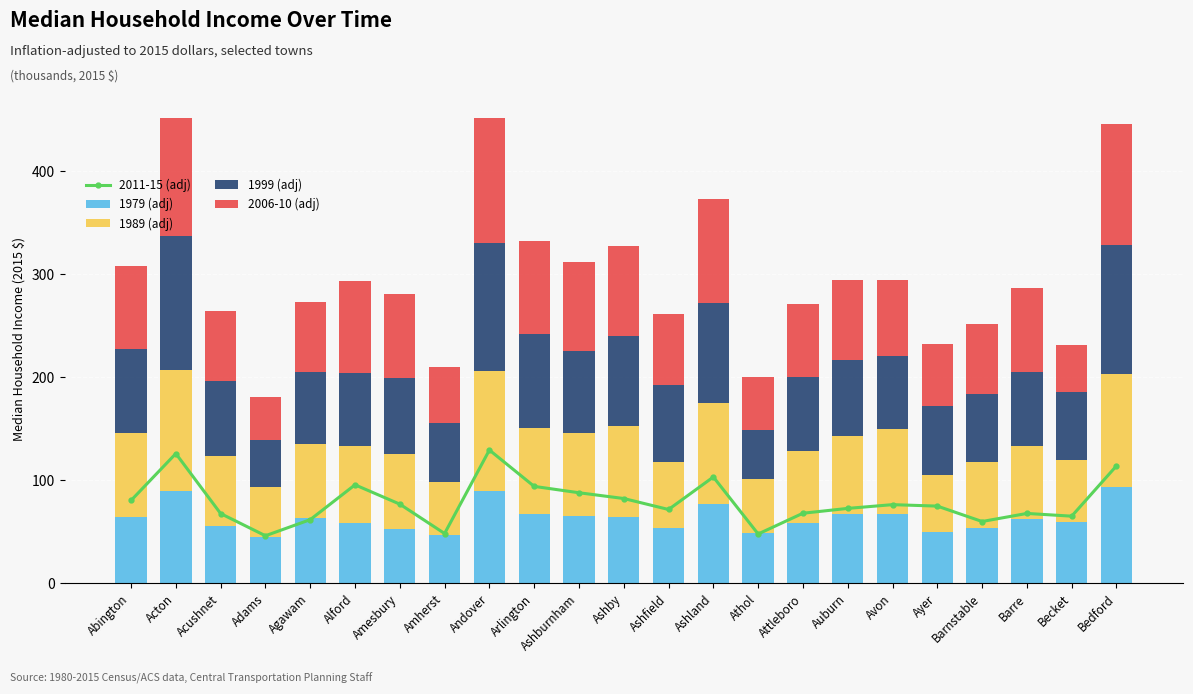

What are all the series names shown in the legend?

2011-15 (adj), 1979 (adj), 1989 (adj), 1999 (adj), 2006-10 (adj)